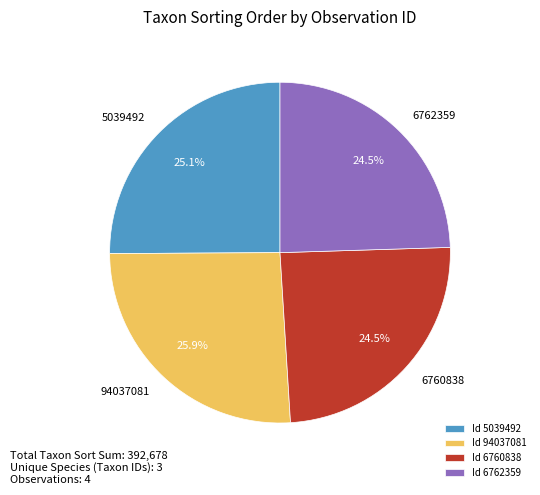

To the nearest percent, what is the combined percentage of 94037081 and 5039492?

51%